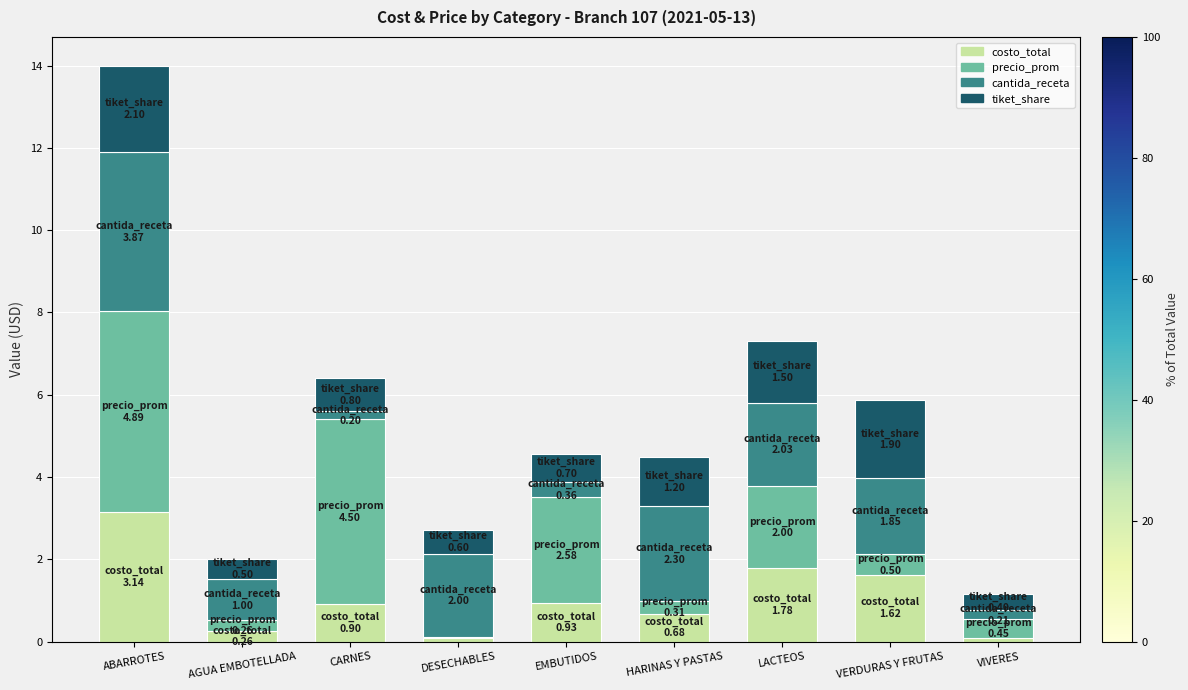

What are all the series names shown in the legend?

costo_total, precio_prom, cantida_receta, tiket_share